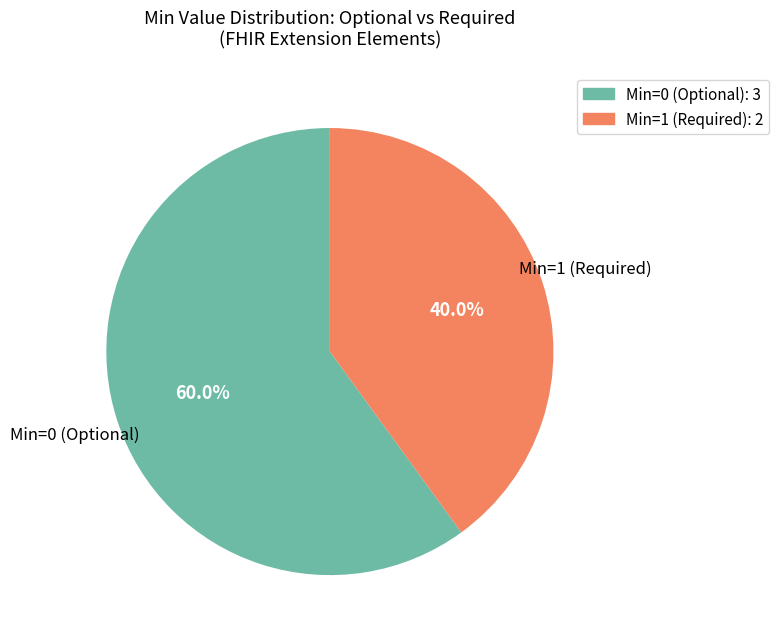

Count the number of slices in the pie.

2